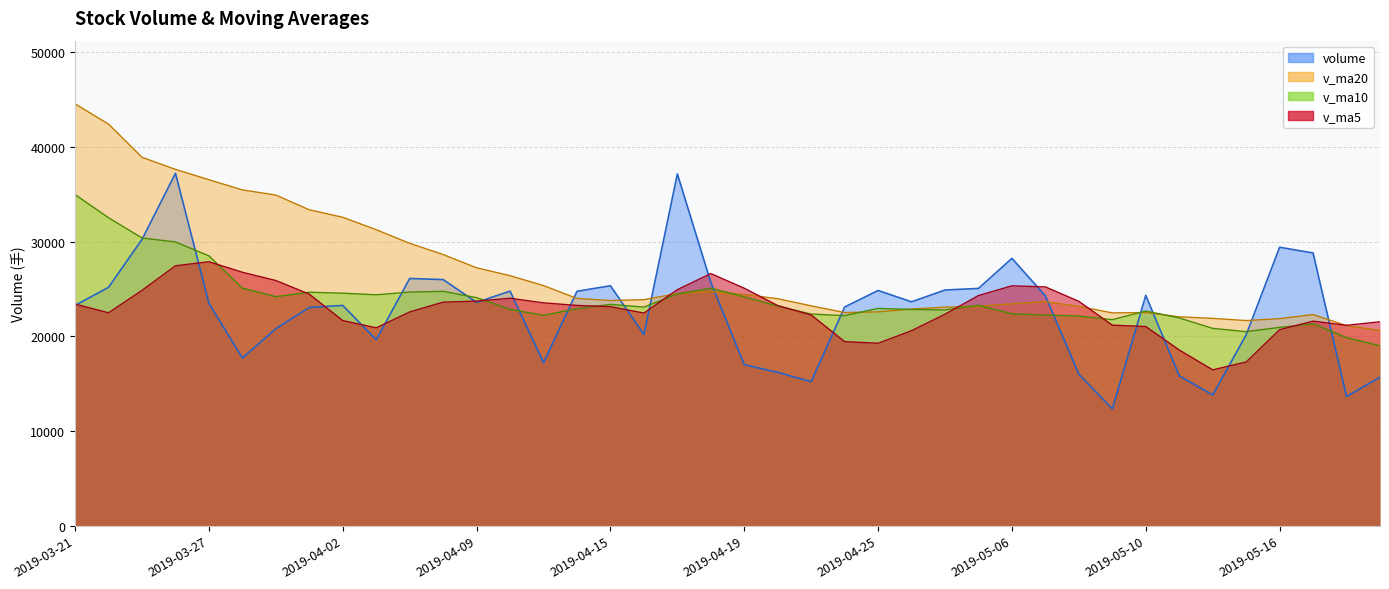

How many intersections are there between volume and v_ma10?

16